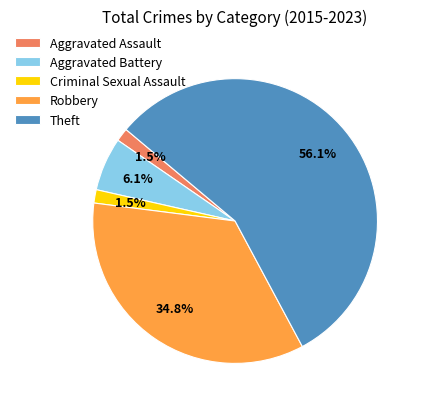

To the nearest percent, what portion does Aggravated Battery represent?

6%